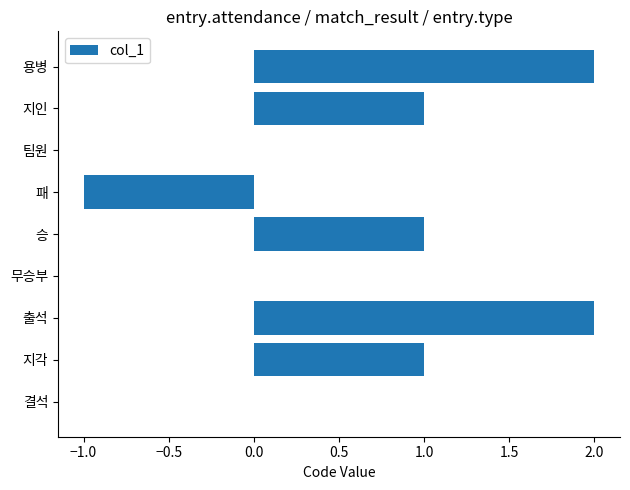

Which has a higher value, 결석 or 승?

승